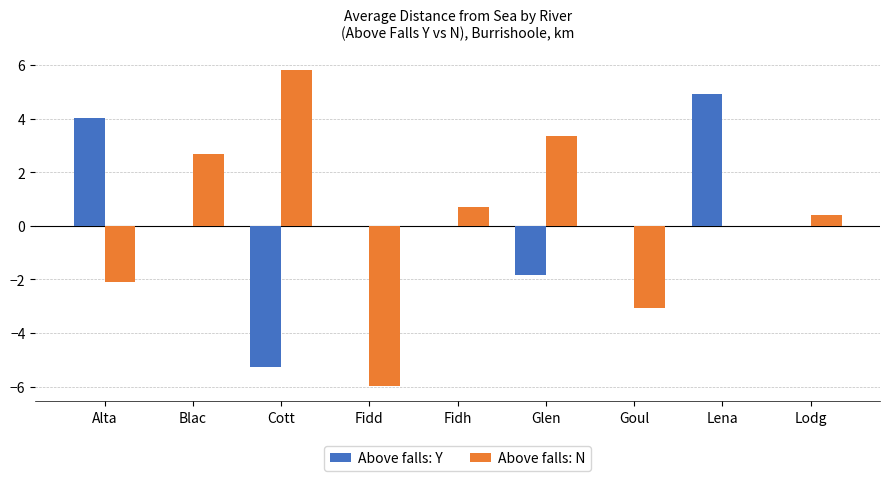

Between Fidd and Lodg, which series saw the biggest shift?

Above falls: N